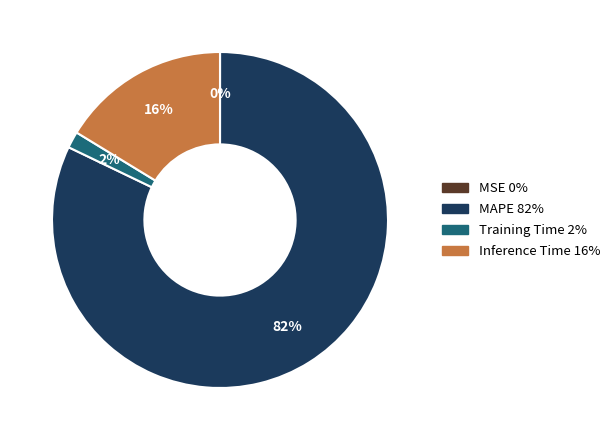

Does any single category account for the majority?

Yes